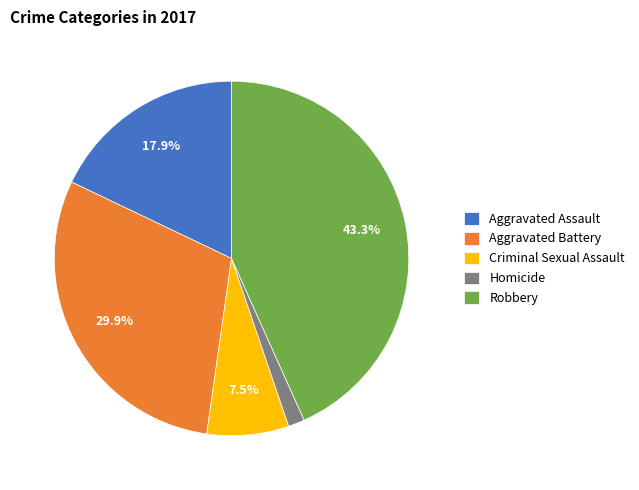

Rank the categories by value from highest to lowest.

Robbery, Aggravated Battery, Aggravated Assault, Criminal Sexual Assault, Homicide